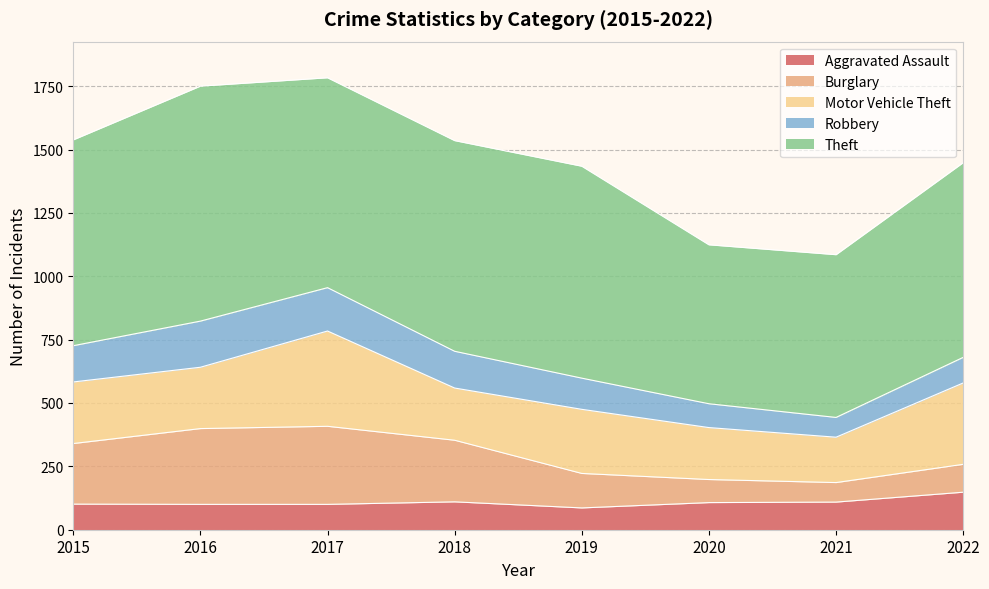

The value of Motor Vehicle Theft at 2018 is 359. True or false?

False